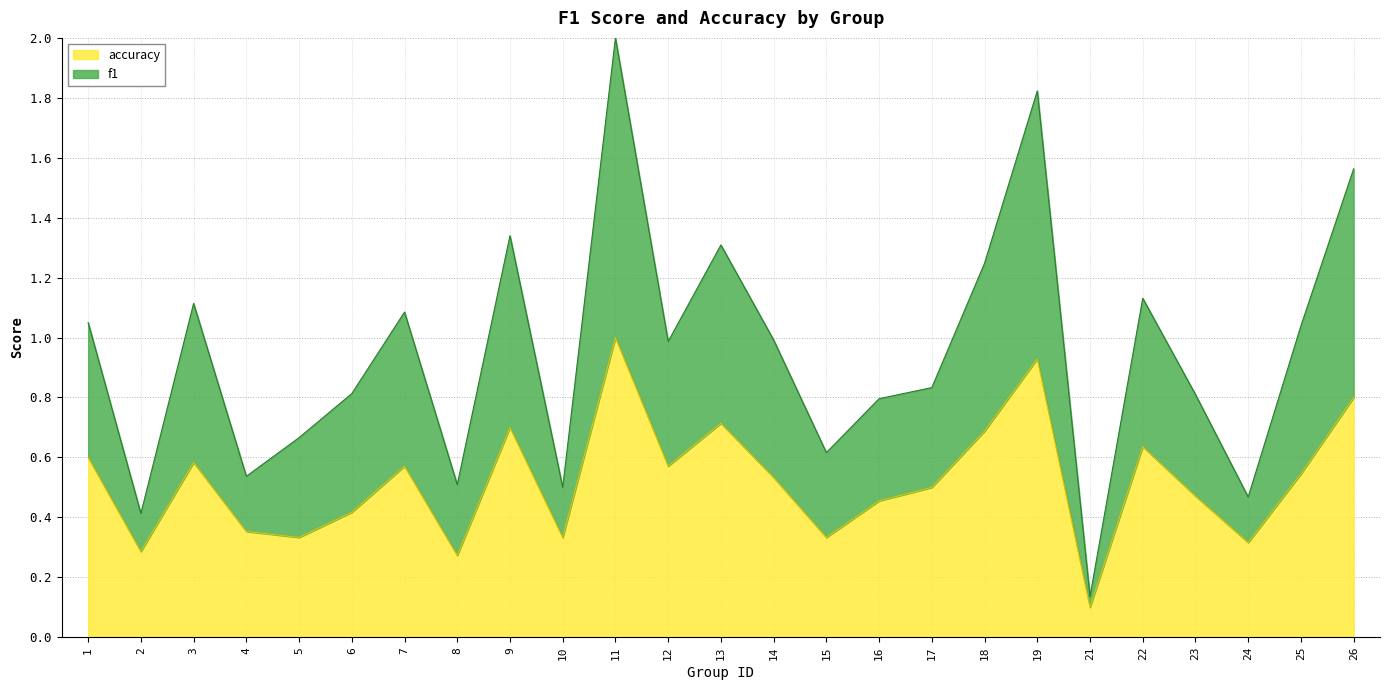

What is the highest value of the accuracy series?

1.0